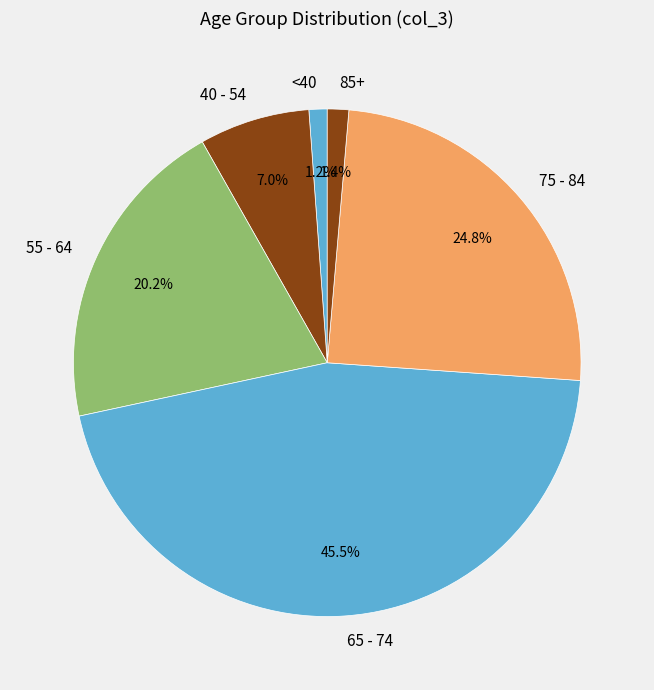

Does any single category account for the majority?

No